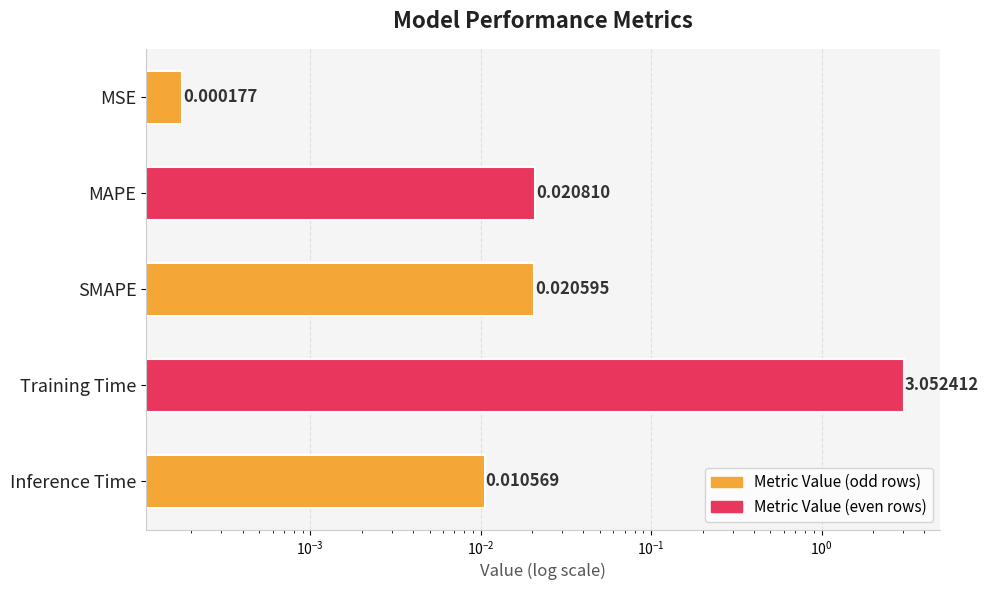

The chart shows a value of 0.0 at Inference Time. True or false?

True